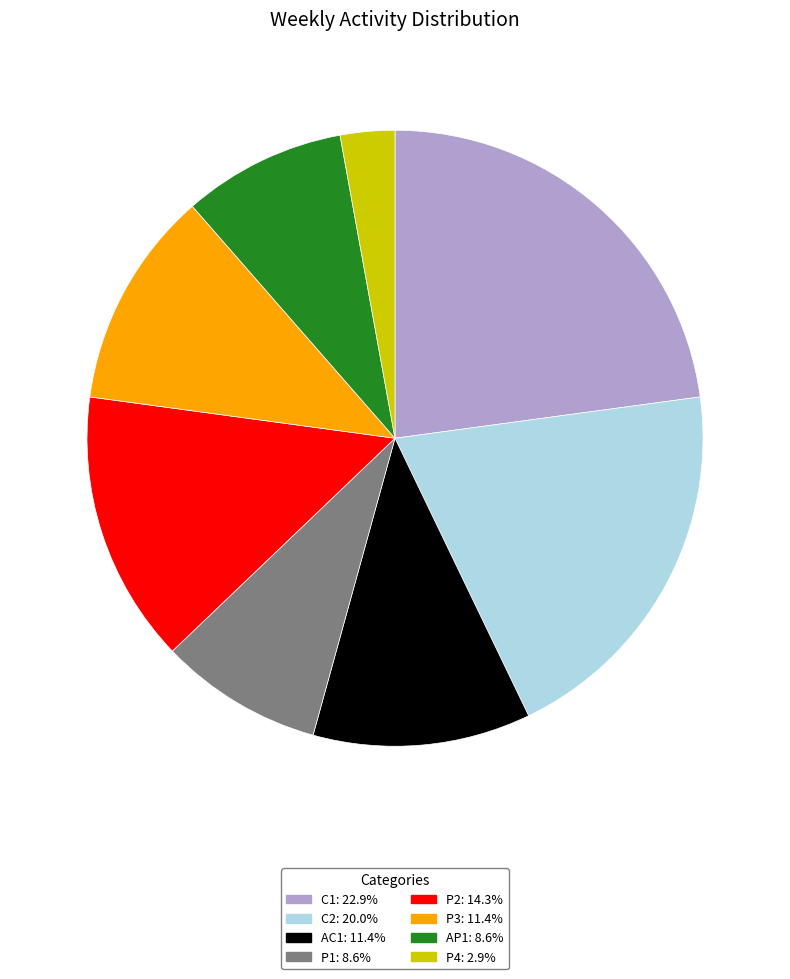

How many slices are in this pie chart?

8